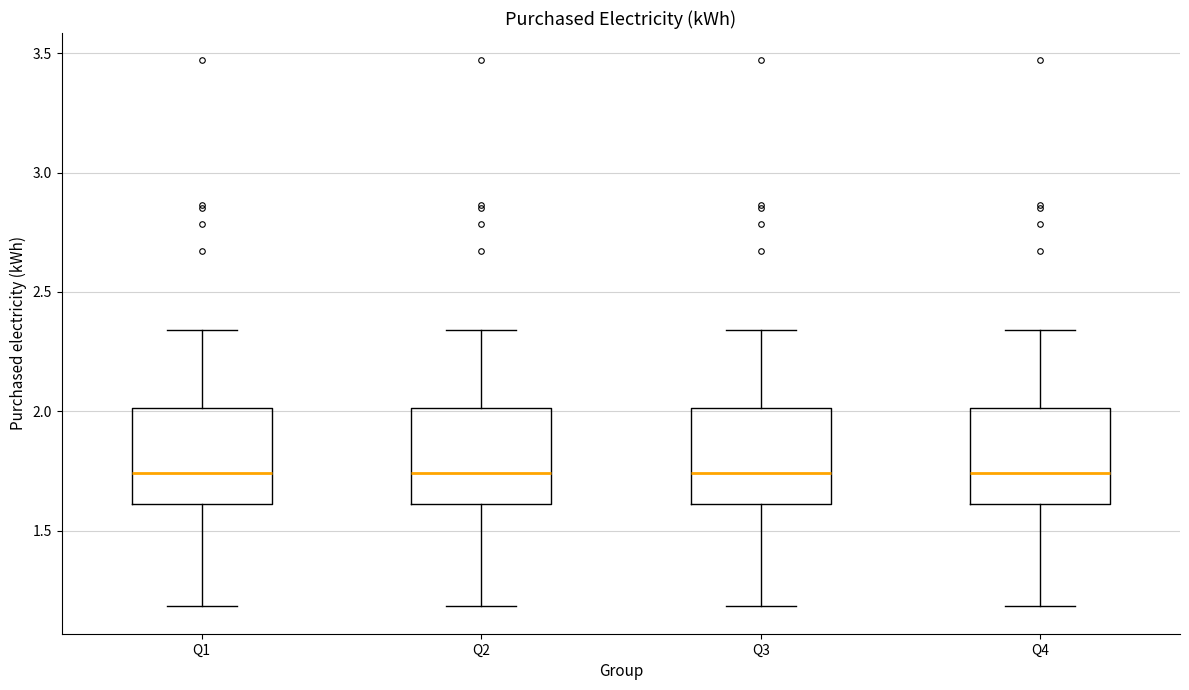

Reading left to right, transcribe this box plot: for each box, give where its median line is, the range the box spans, and where its two whiskers end, as read against the y-axis. The values are not printed on the chart, so give them approximately, as read against the axis.

Q1: median 1.75, box 1.60 to 2.00, whiskers 1.20 to 2.35
Q2: median 1.75, box 1.60 to 2.00, whiskers 1.20 to 2.35
Q3: median 1.75, box 1.60 to 2.00, whiskers 1.20 to 2.35
Q4: median 1.75, box 1.60 to 2.00, whiskers 1.20 to 2.35